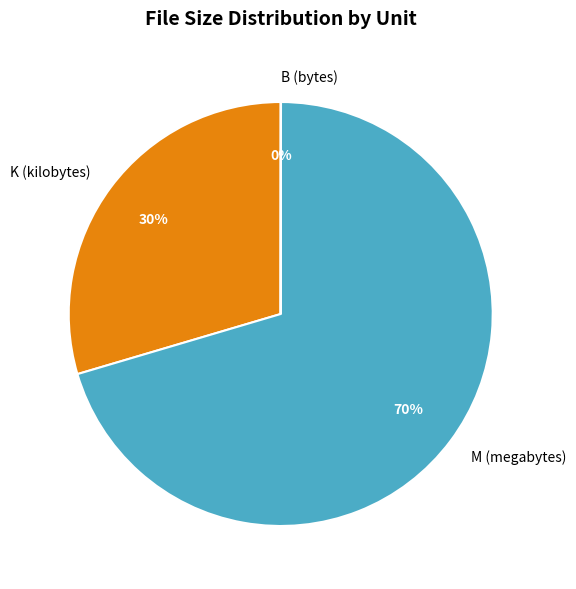

Is there a majority slice in this chart?

Yes